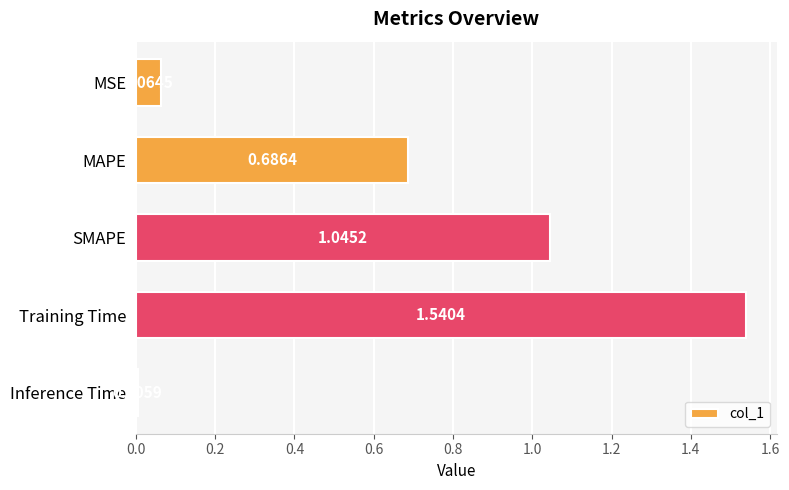

Rank the categories by value from lowest to highest.

Inference Time, MSE, MAPE, SMAPE, Training Time